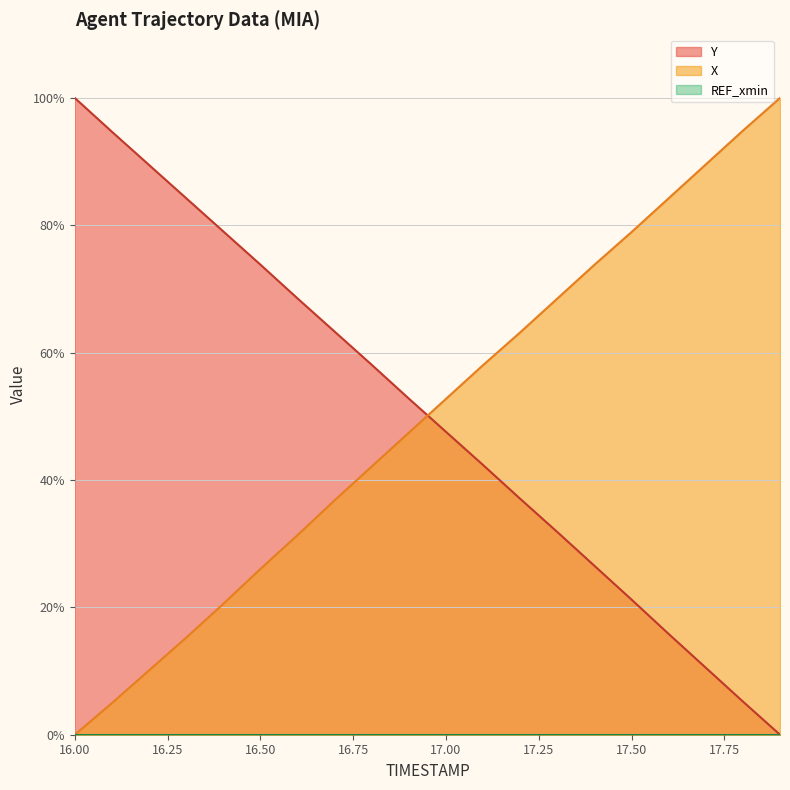

What is the greatest value displayed?

100.0